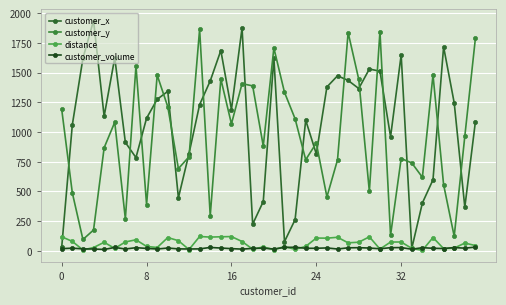

Count the number of data series in this chart.

4